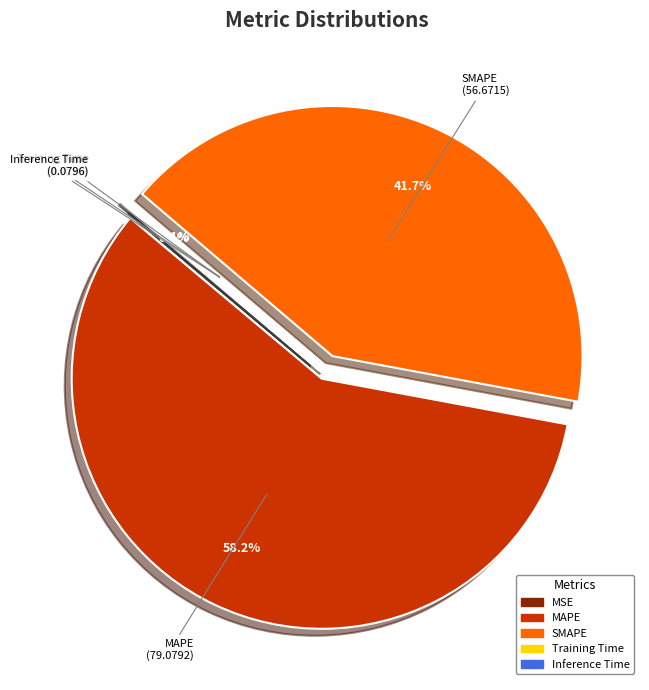

What portion of the pie excludes SMAPE?

58.3%